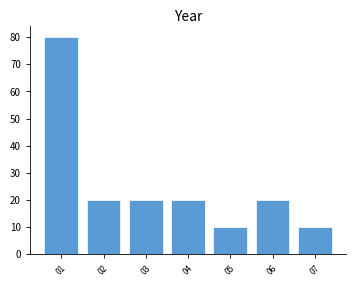

Reading right to left, transcribe all the data shown in this chart.

07=10	06=20	05=10	04=20	03=20	02=20	01=80